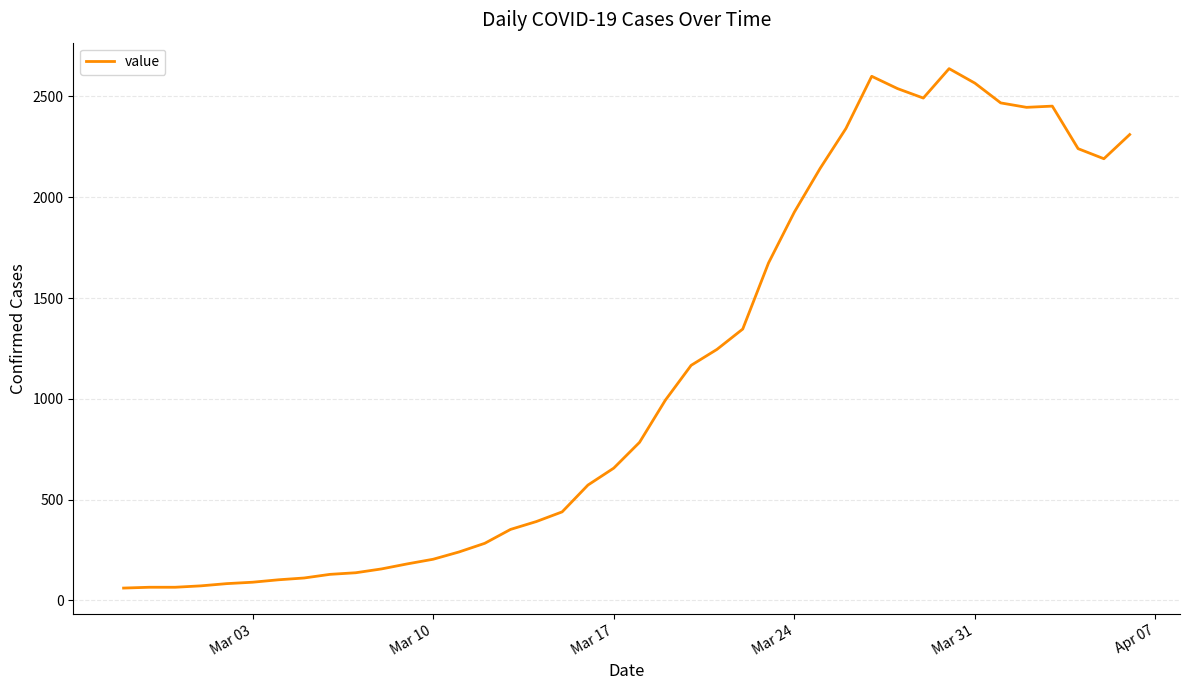

What is the maximum value shown in the chart?

2638